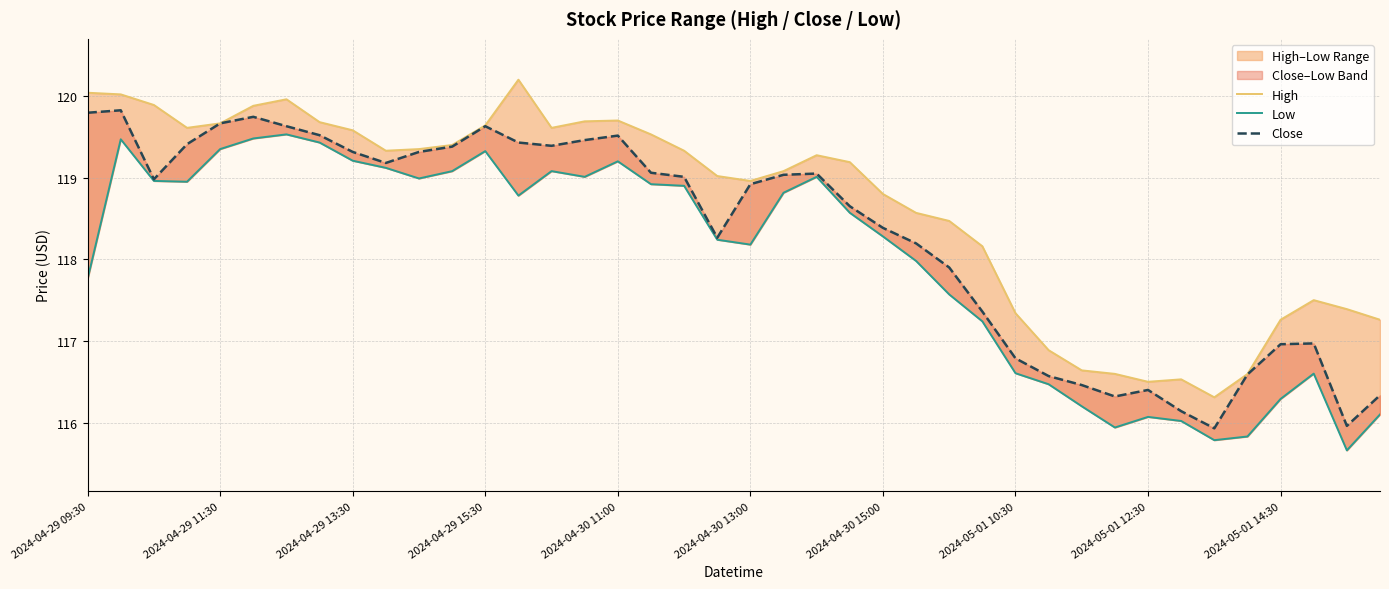

Is the value of High at 2024-05-01 10:30 greater than the value of Low at 2024-04-29 11:30?

Yes